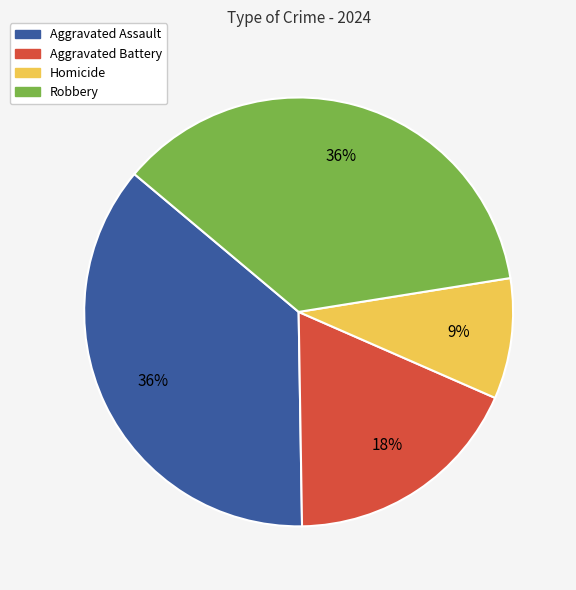

Count the number of slices in the pie.

4